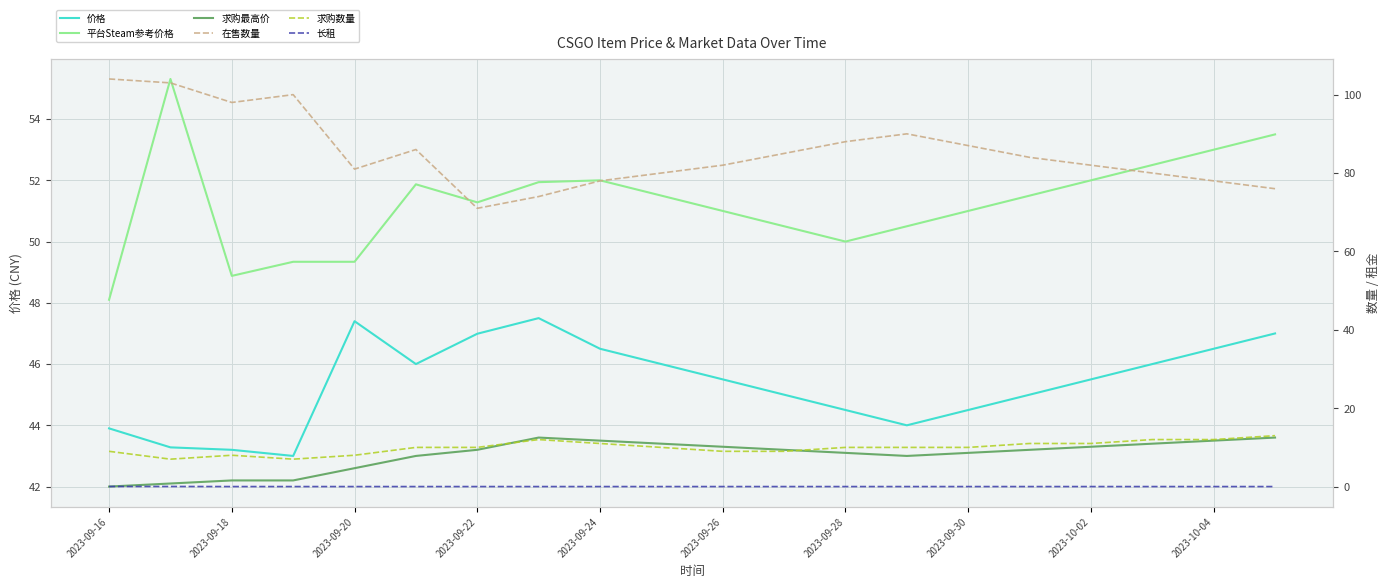

At how many categories does at least one series exceed 66?

20